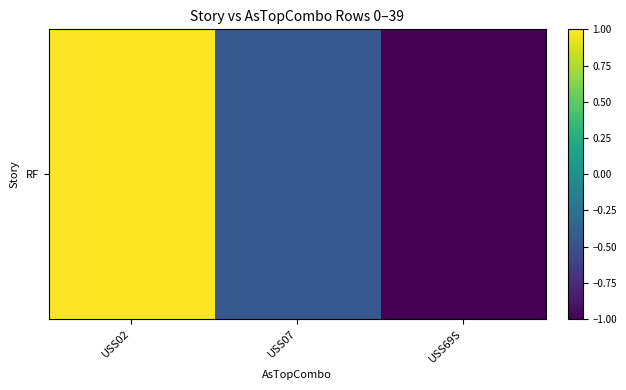

Reading right to left, transcribe all the data shown in this chart.

USS69S=-1.0	USS07=-0.4	USS02=1.0